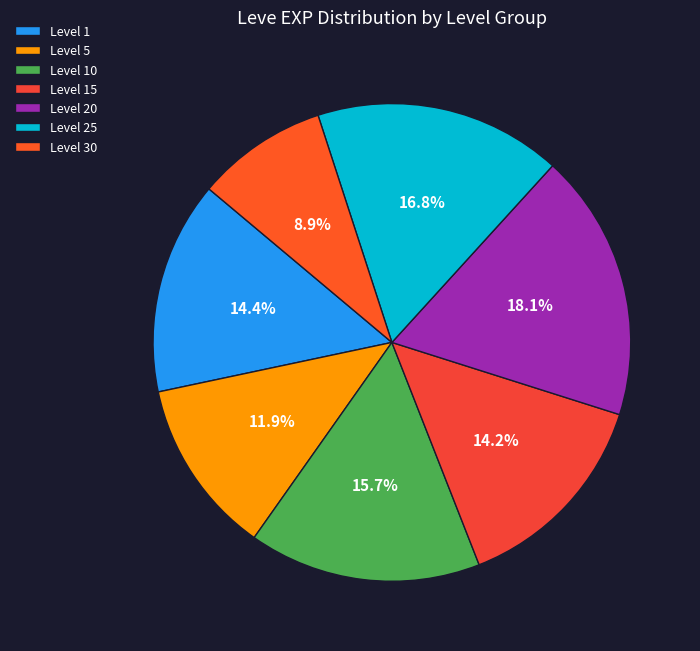

What is the largest slice in the pie chart?

Level 20